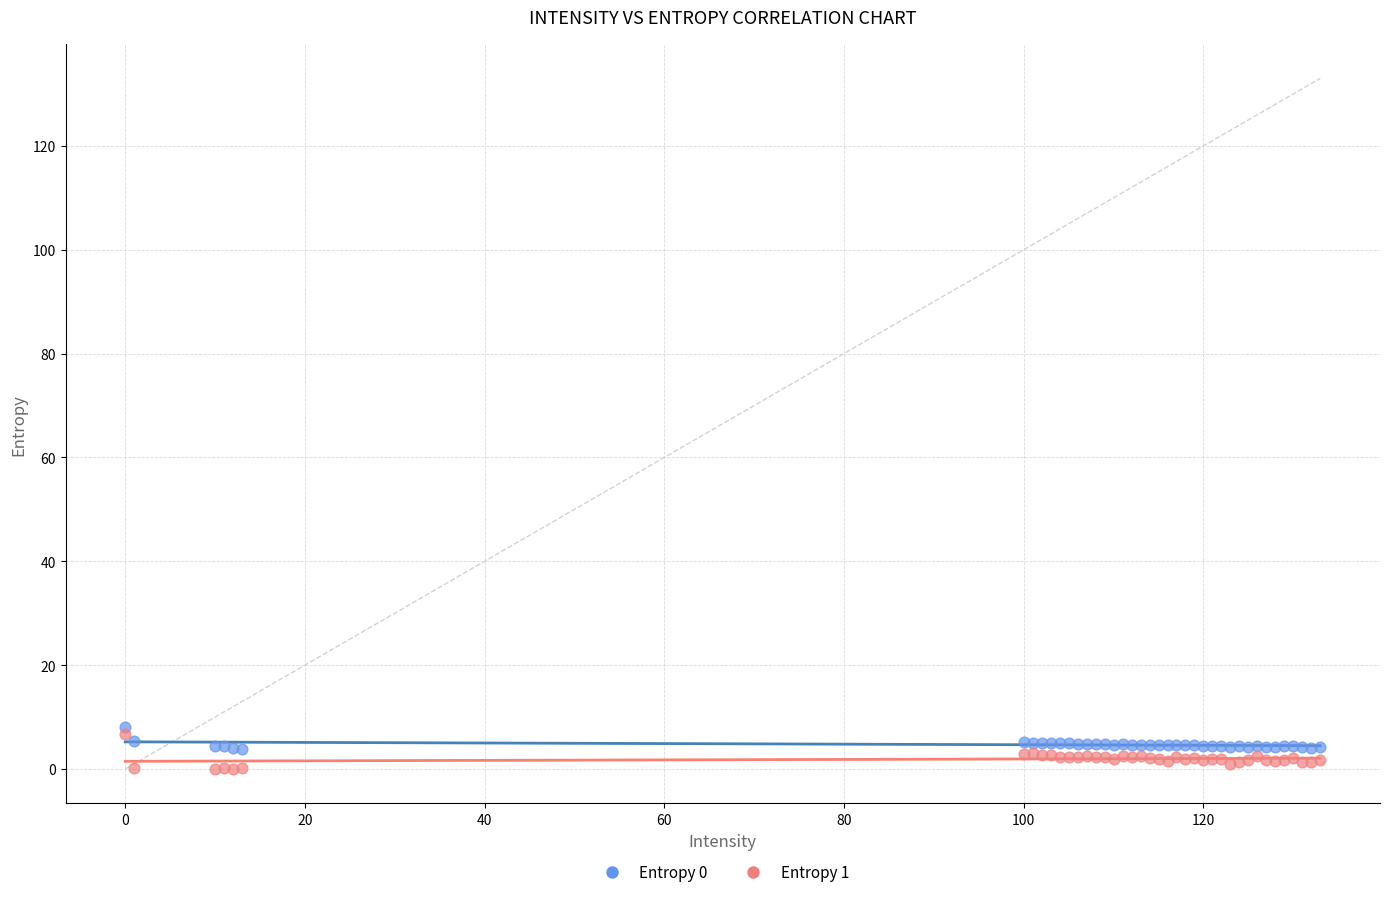

Which series reaches the minimum Y coordinate?

Entropy 1